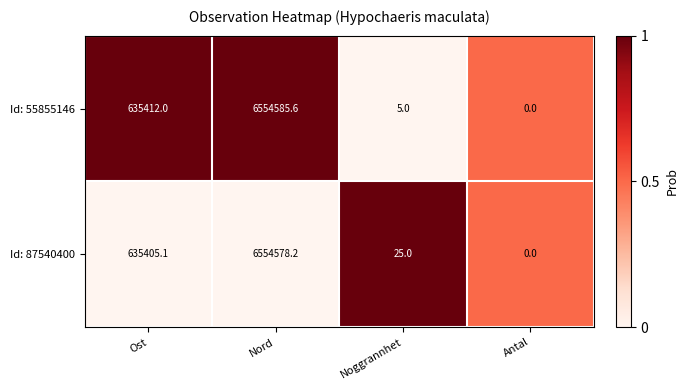

Rank the series at Ost from lowest to highest value.

Id: 87540400, Id: 55855146